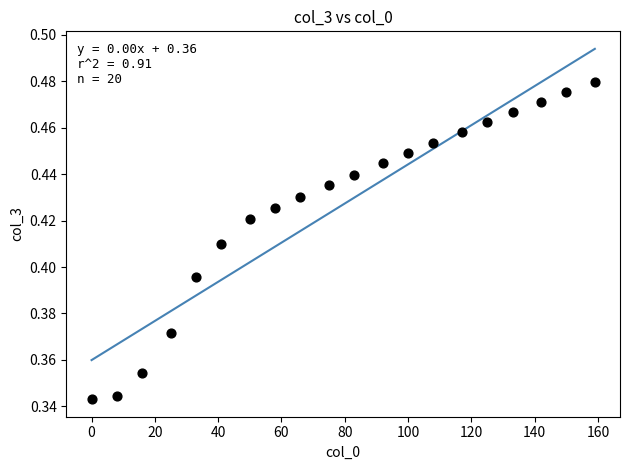

What is the range of X values (max minus min)?

159.0